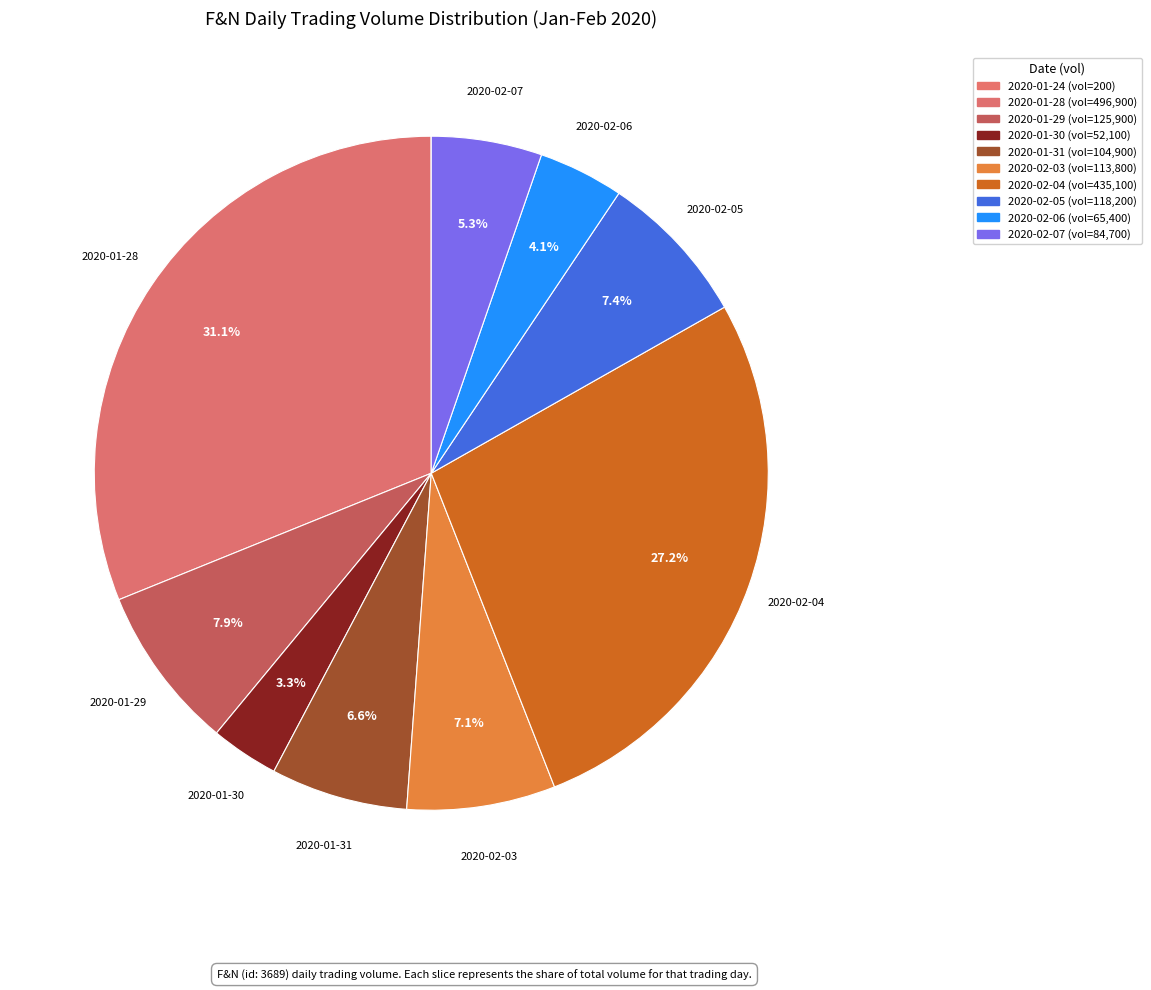

To the nearest percent, what is the difference between the largest and smallest slice percentages?

31%